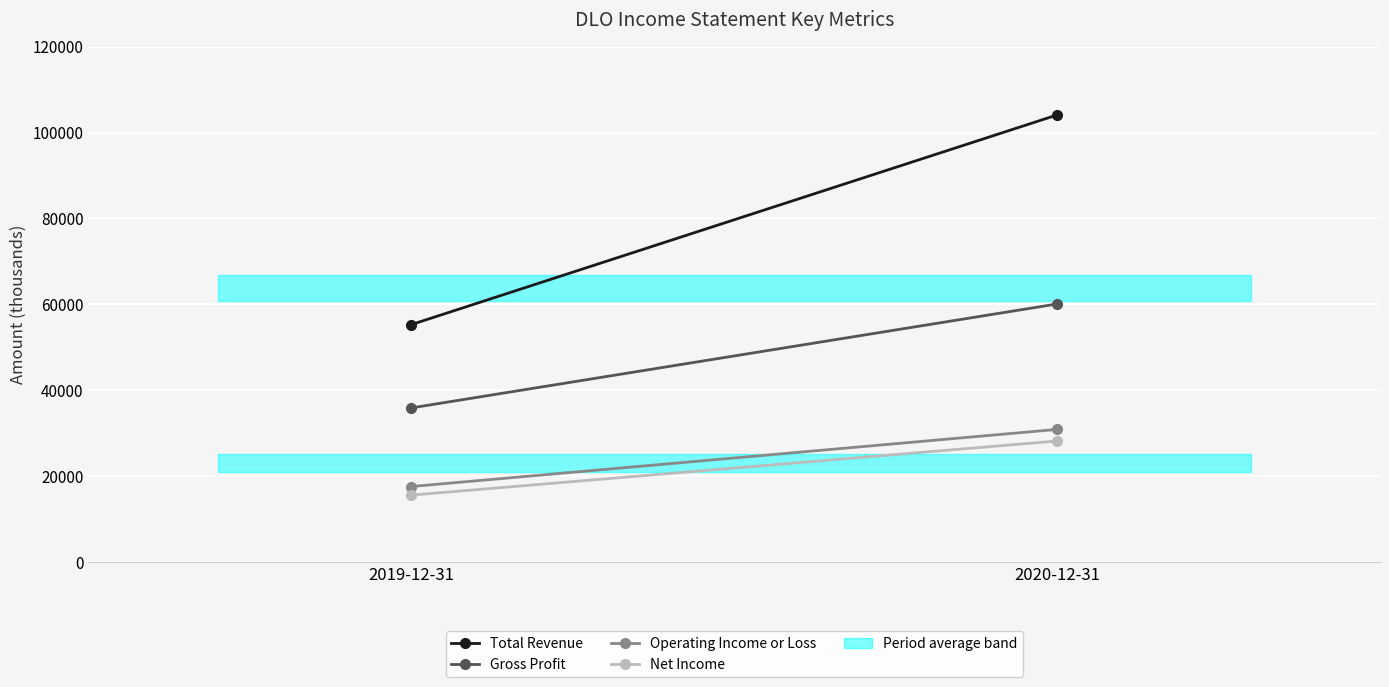

Is it true that Total Revenue equals 104100 at 2020-12-31?

True